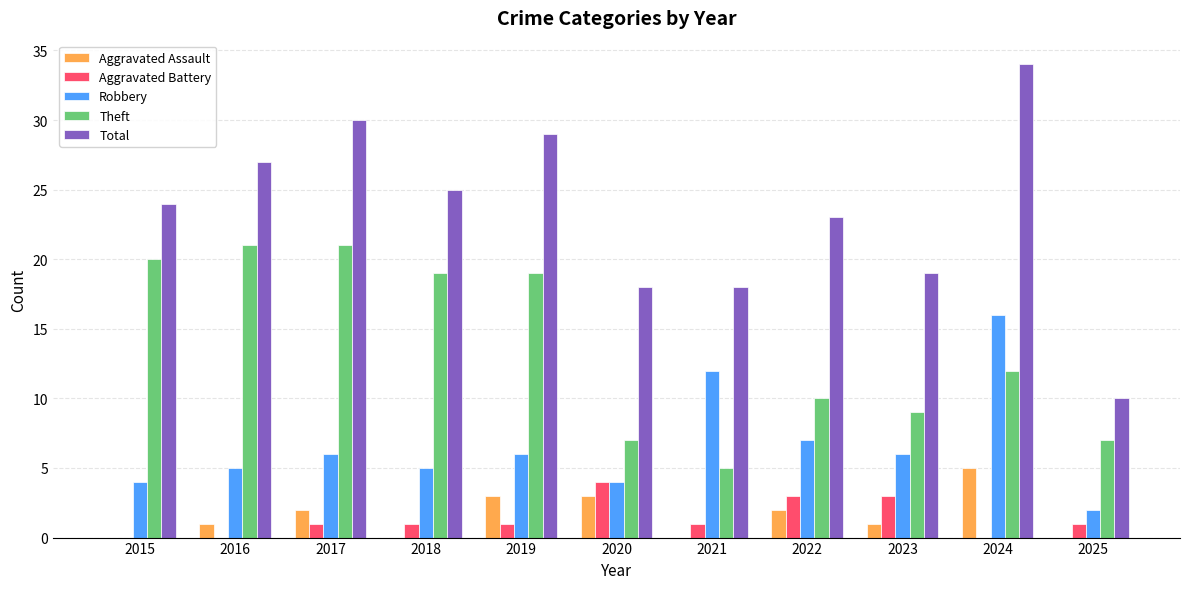

How many distinct data groups are displayed?

5